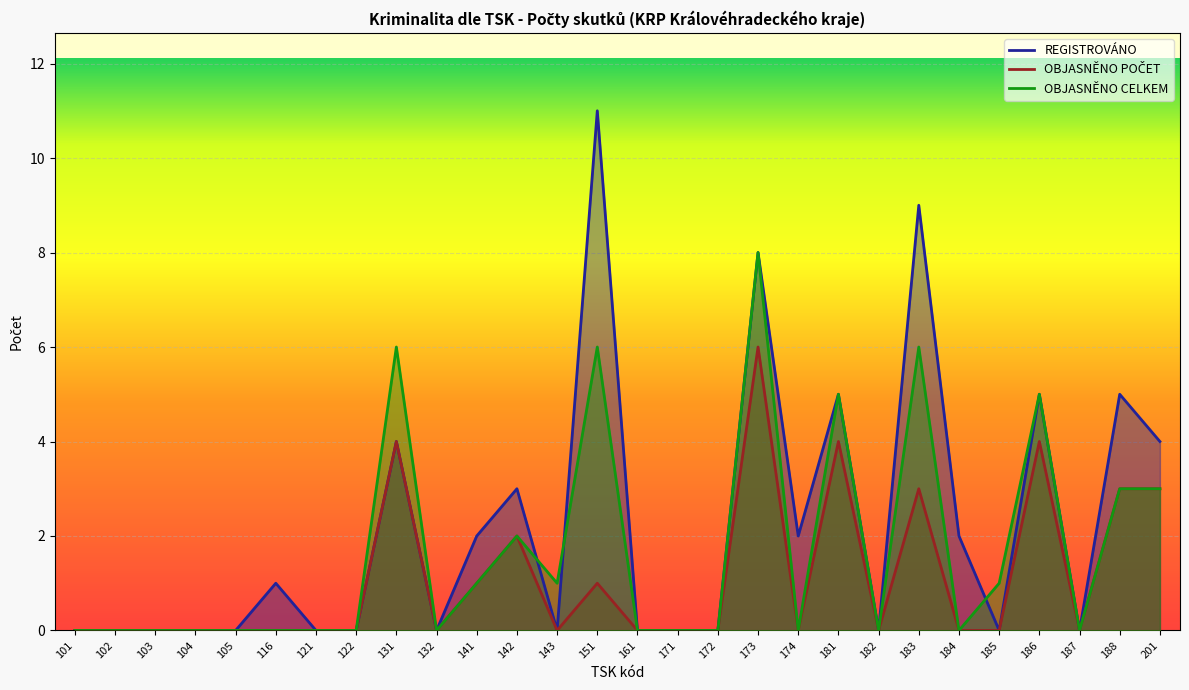

Where is the first local minimum for OBJASNĚNO POČET?

132